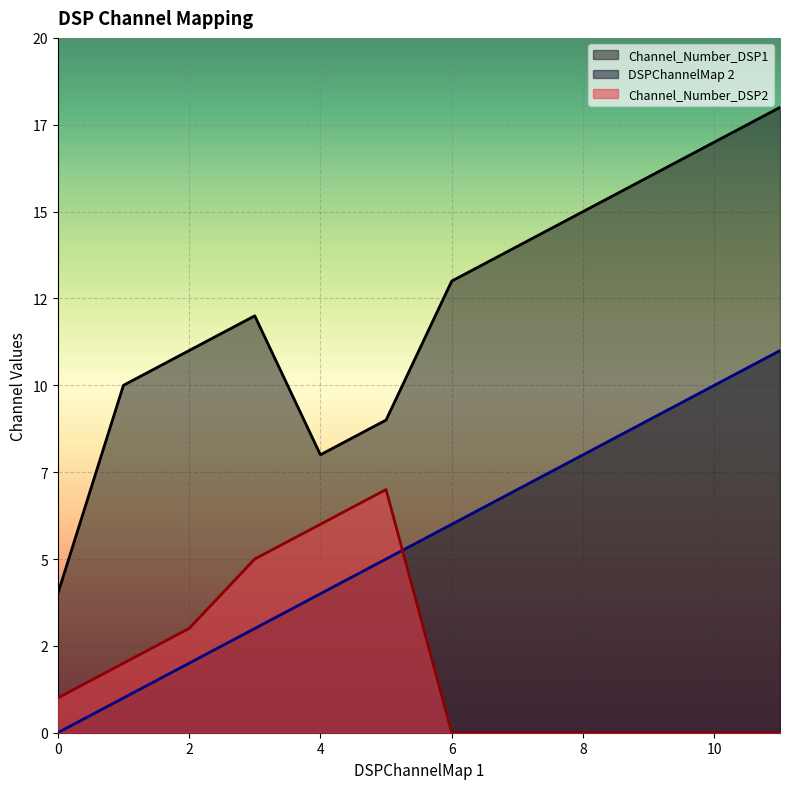

Reading left to right, list all the values displayed in this chart.

Channel_Number_DSP1: 4	10	11	12	8	9	13	14	15	16	17	18
DSPChannelMap 2: 0	1	2	3	4	5	6	7	8	9	10	11
Channel_Number_DSP2: 1	2	3	5	6	7	0	0	0	0	0	0